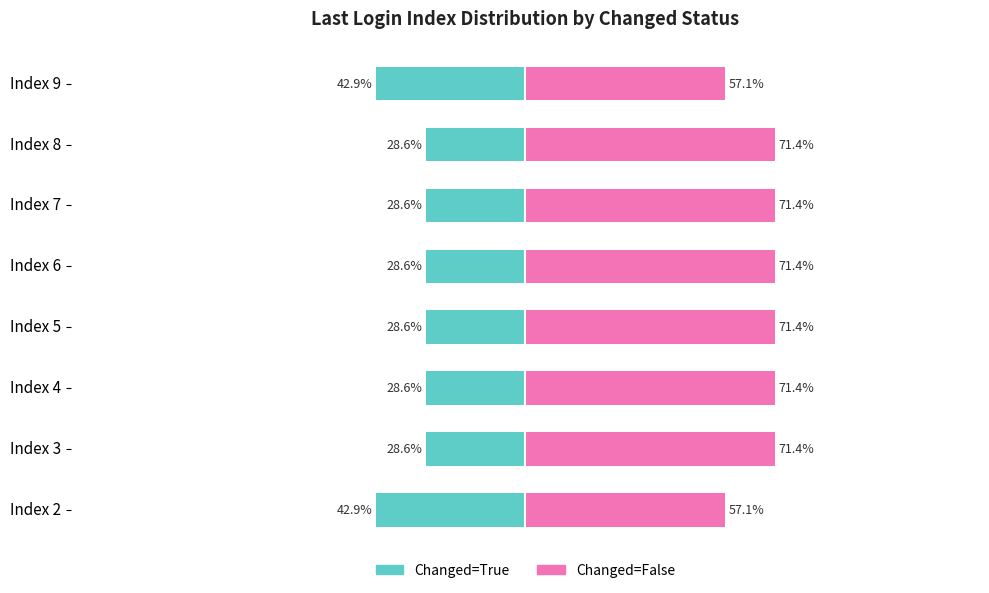

How many bars are there in each group?

2